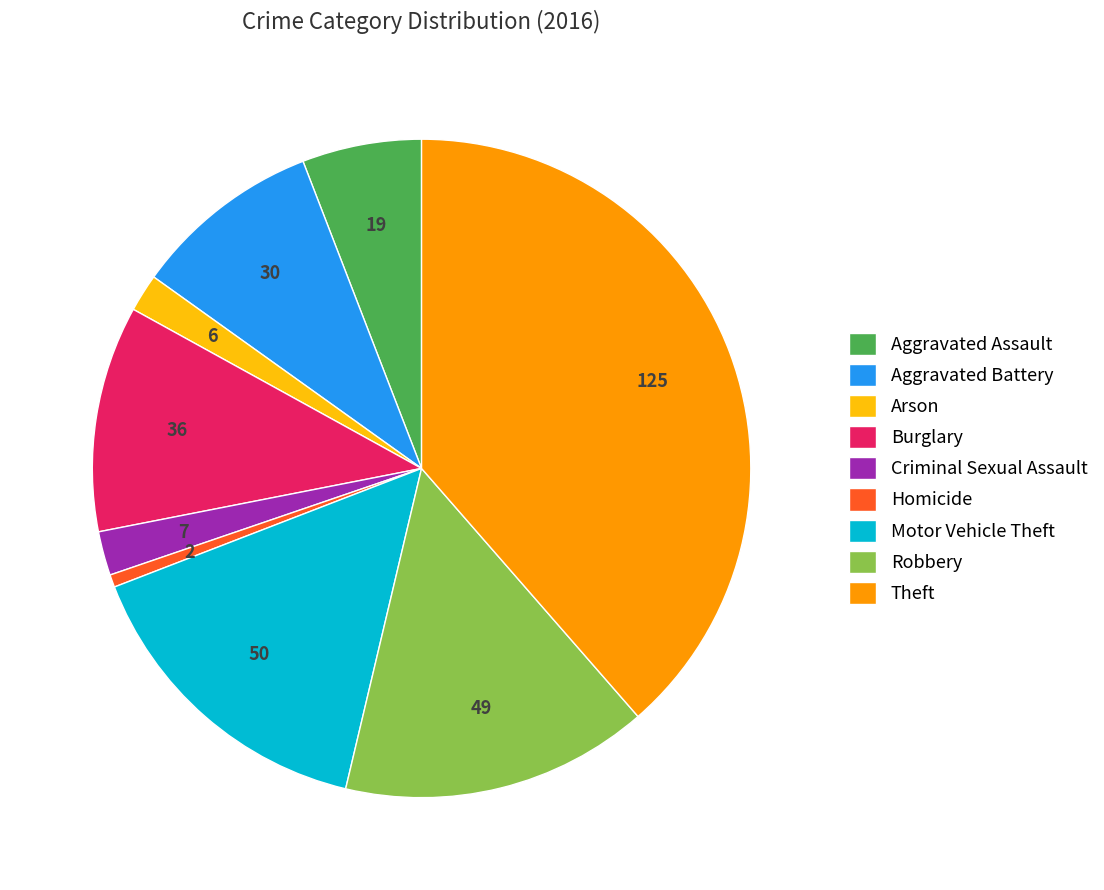

What is the ratio of the value at Homicide to the value at Criminal Sexual Assault?

0.3